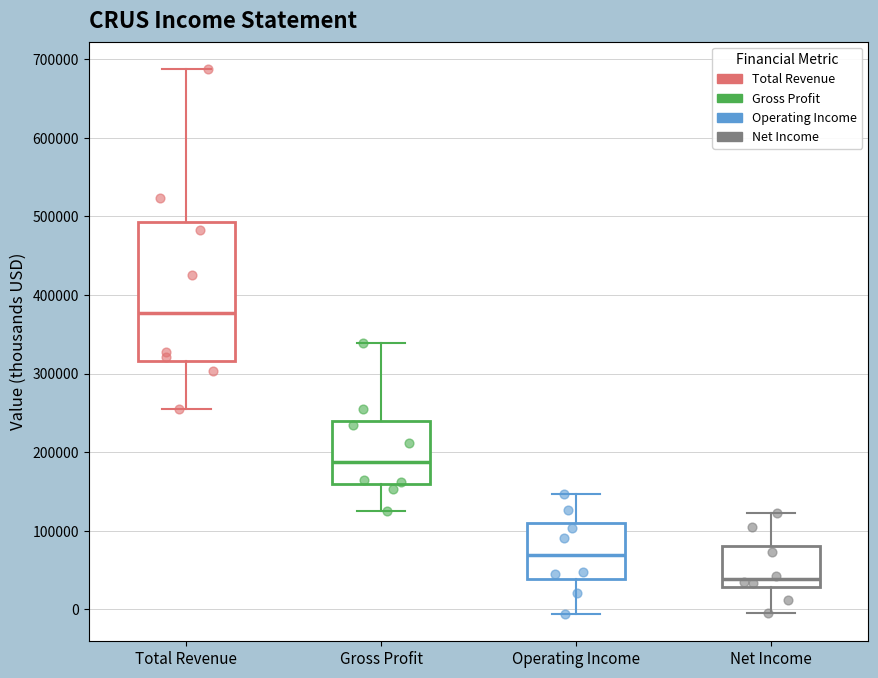

Which box is the tallest, from its lower edge to its upper edge?

Total Revenue